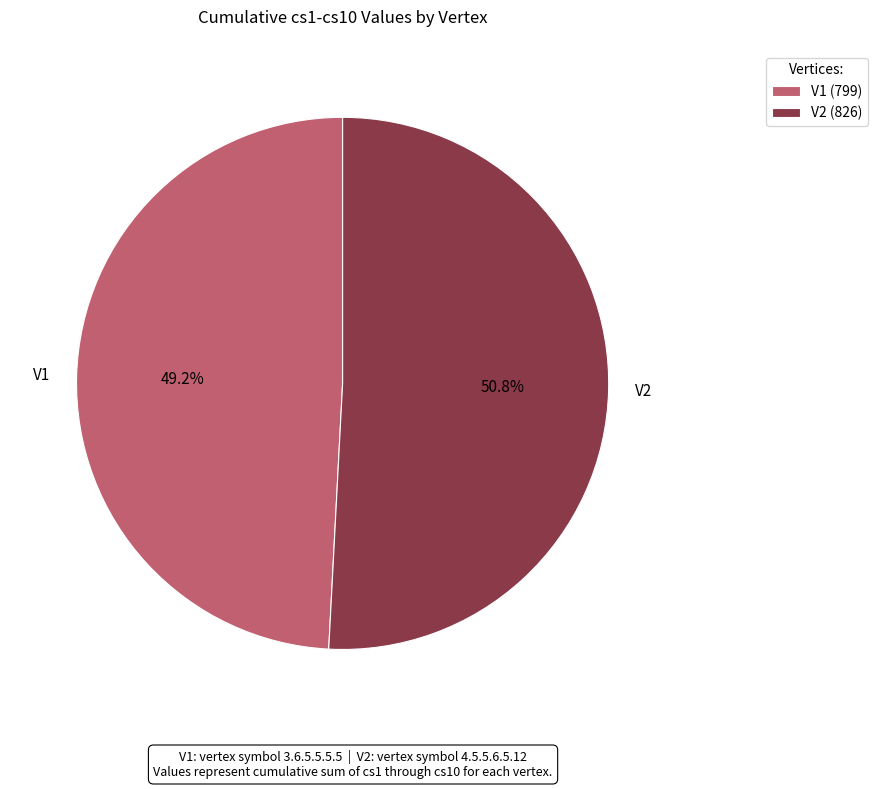

To the nearest percent, what percentage of the pie is V1?

49%